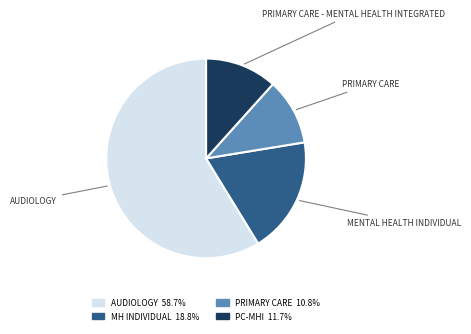

Combined, do PRIMARY CARE and AUDIOLOGY account for over 50%?

Yes